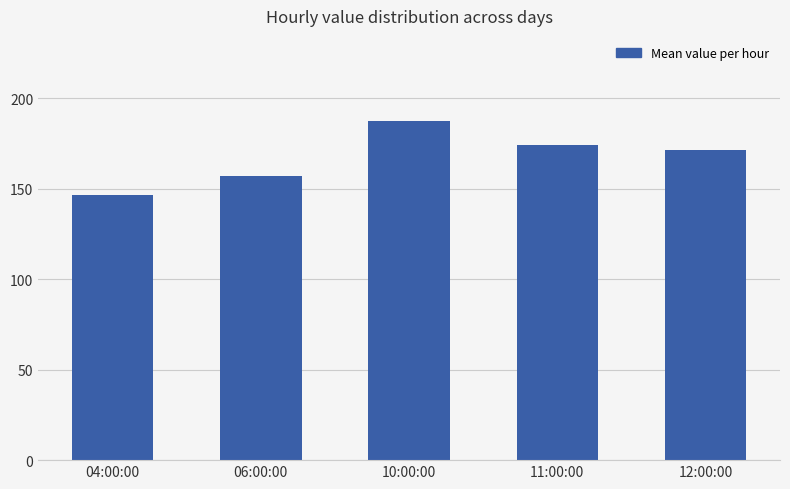

What is the sum of the values at 04:00:00 and 12:00:00?

318.6